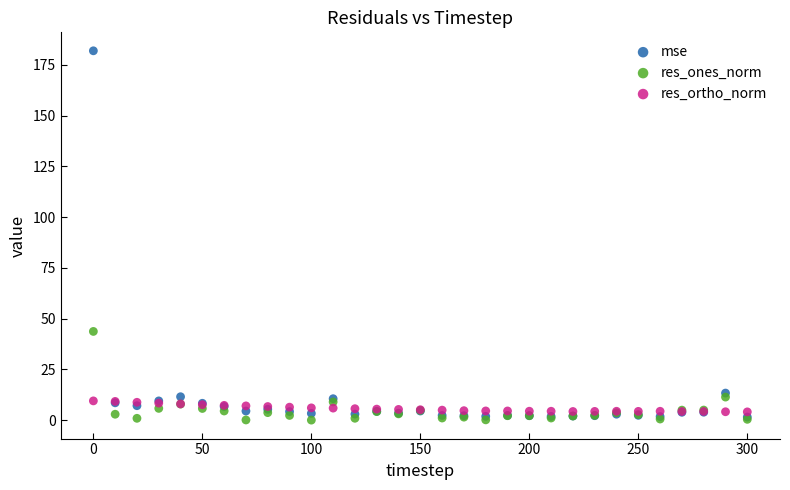

In the mse series, what Y value is closest to 91?

13.4